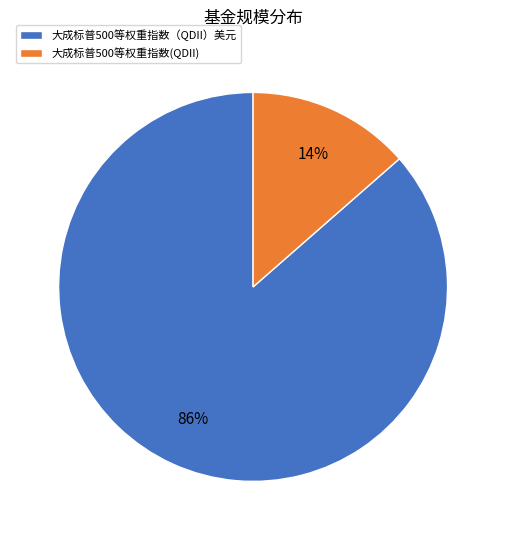

Is the sum of 大成标普500等权重指数（QDII）美元 and 大成标普500等权重指数(QDII) greater than half?

Yes